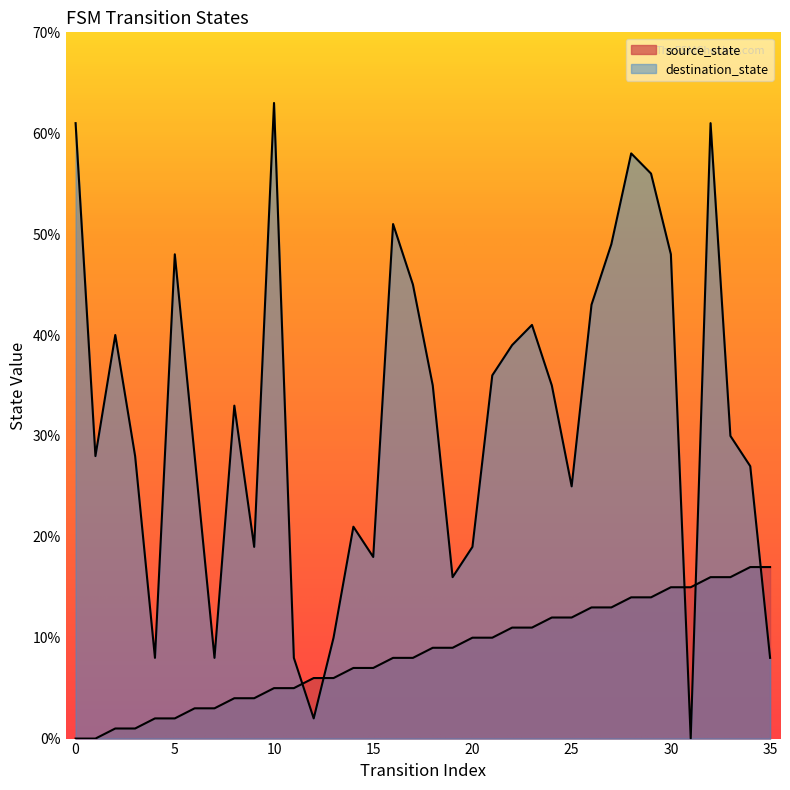

What are all the series names shown in the legend?

source_state, destination_state